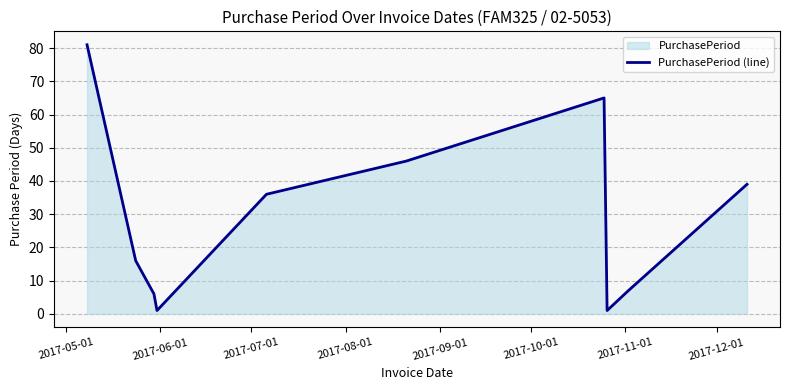

What is the difference between the maximum and minimum values?

80